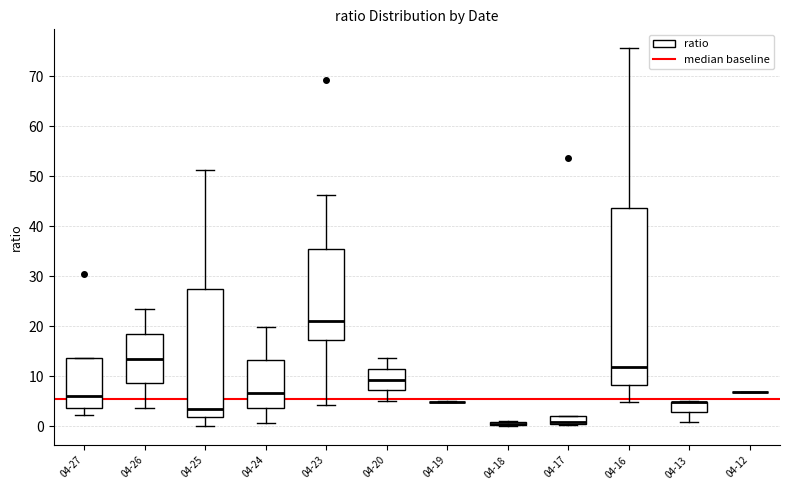

Comparing the boxes themselves (not the whiskers), which one is the tallest?

04-16